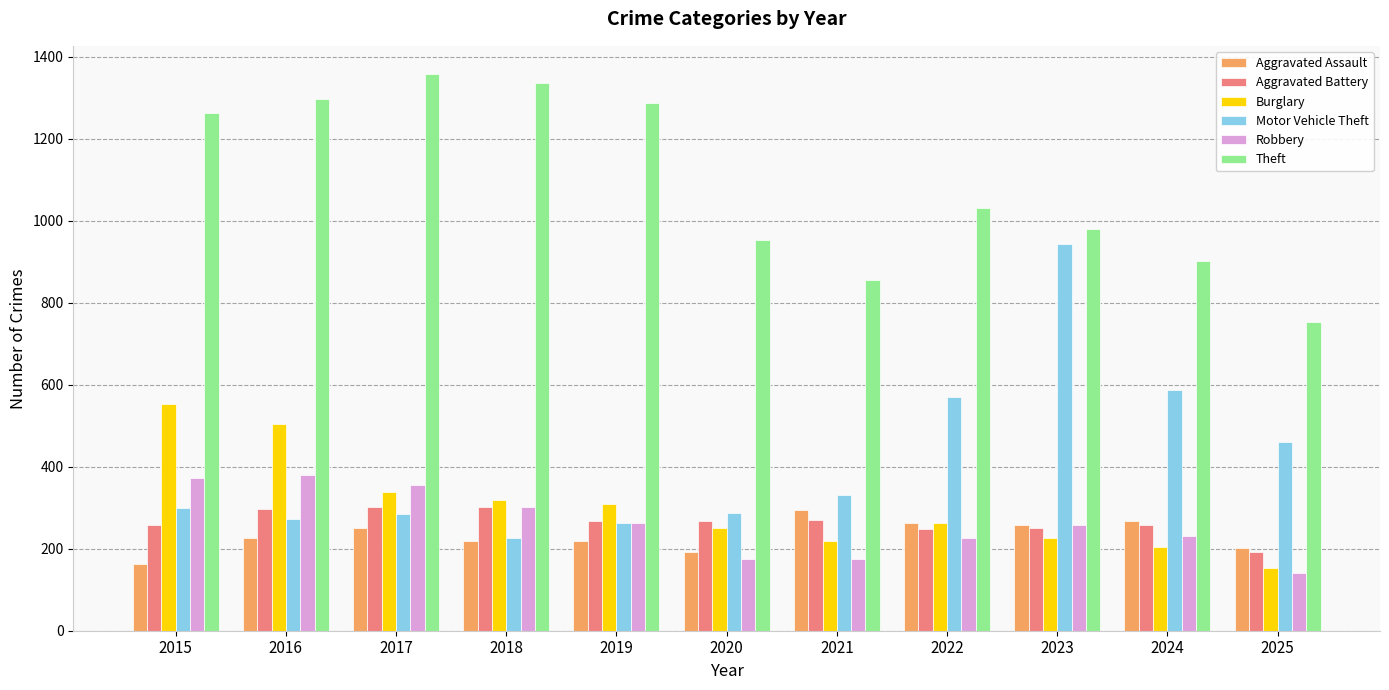

At which label is Burglary closest to 353?

2017